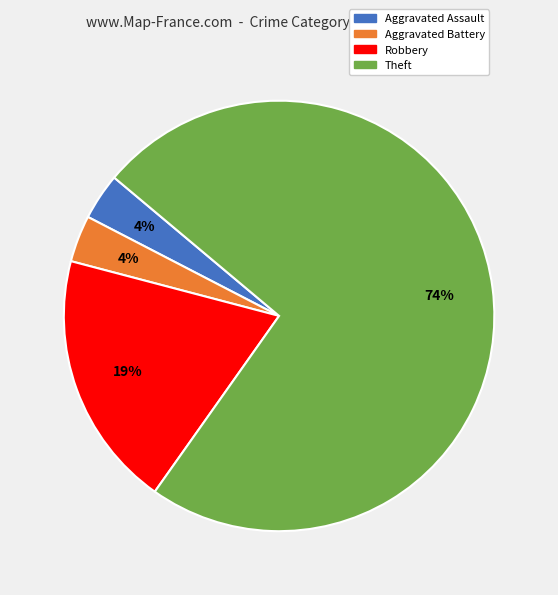

Which slice is the largest?

Theft